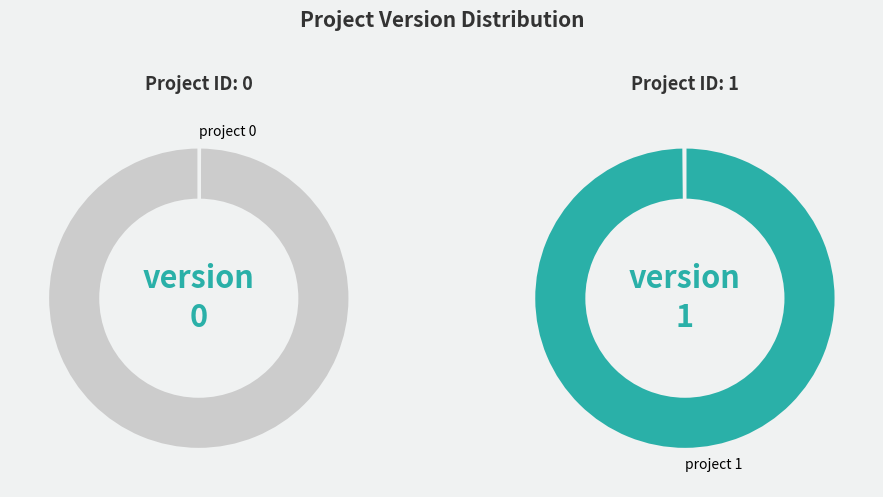

Count the number of slices in the pie.

2